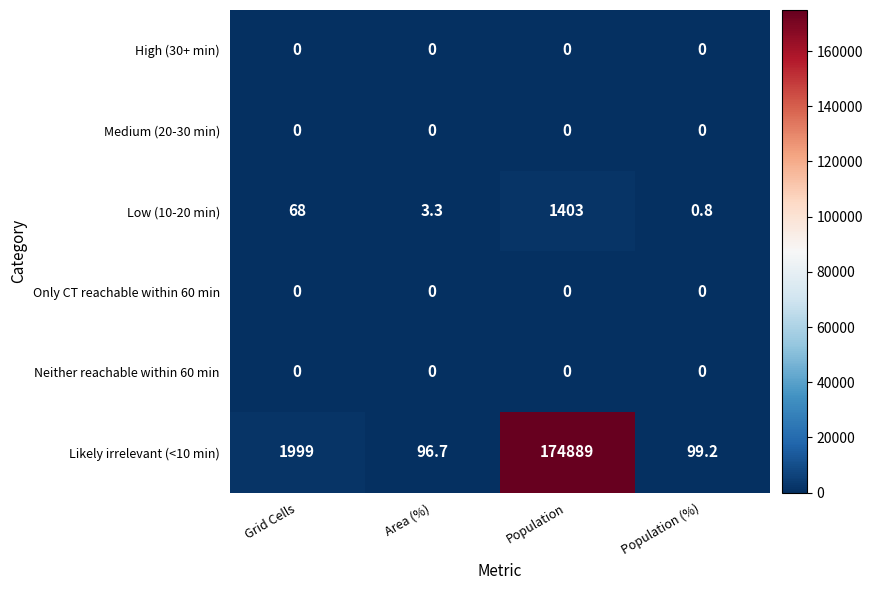

At how many categories does at least one series exceed 48083?

1